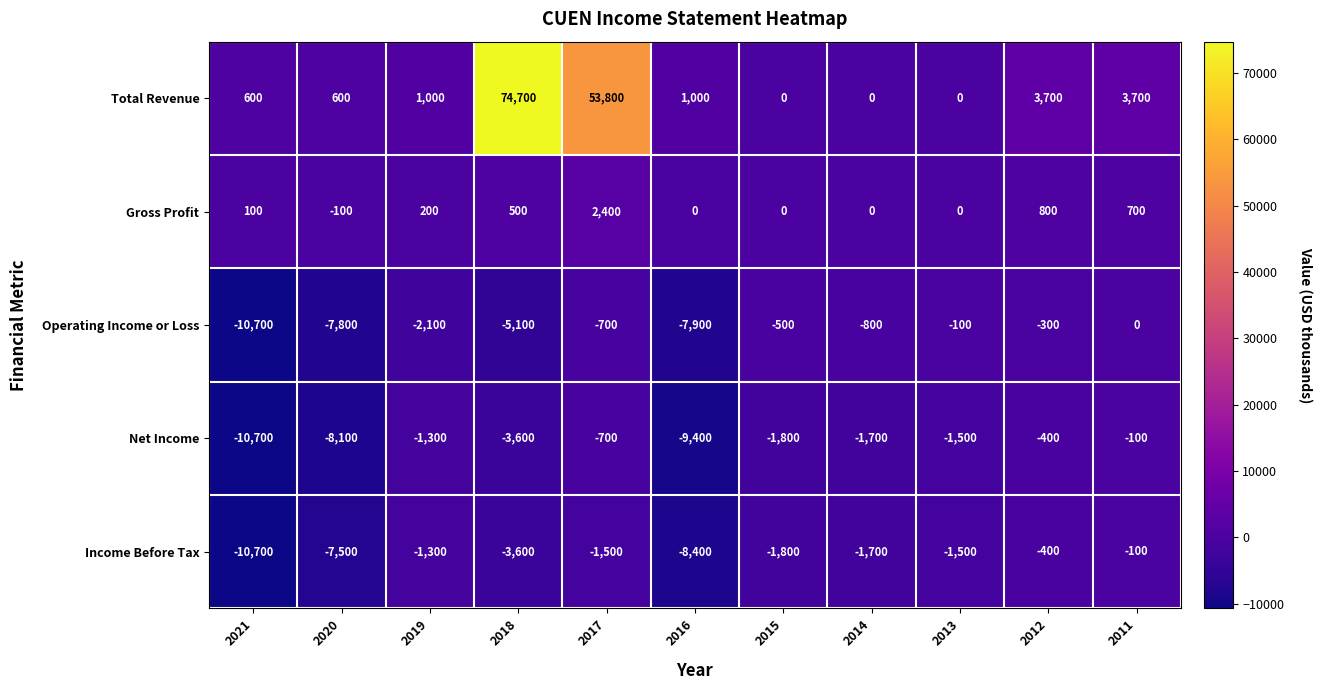

Where is Income Before Tax nearest to the value -5400?

2018